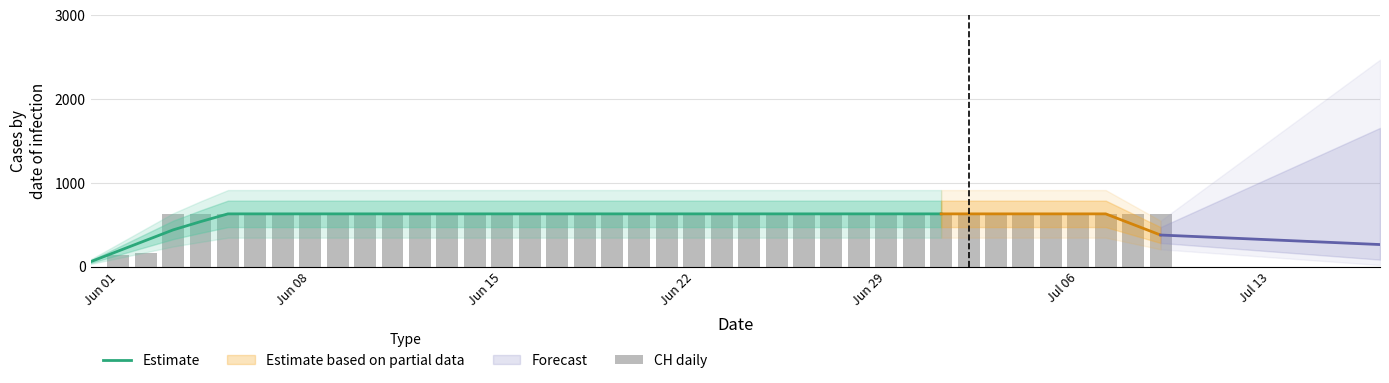

Reading right to left, list all the values displayed in this chart.

631	631	631	631	631	631	631	631	631	631	631	631	631	631	631	631	631	631	631	631	631	631	631	631	631	631	631	631	631	631	631	631	631	631	631	631	631	167	139	0